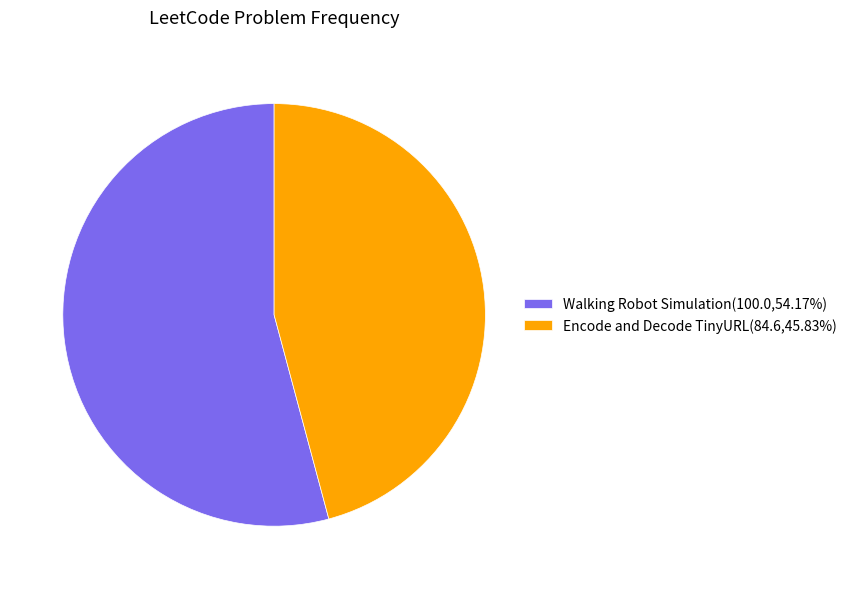

Which slice is the smallest?

Encode and Decode TinyURL